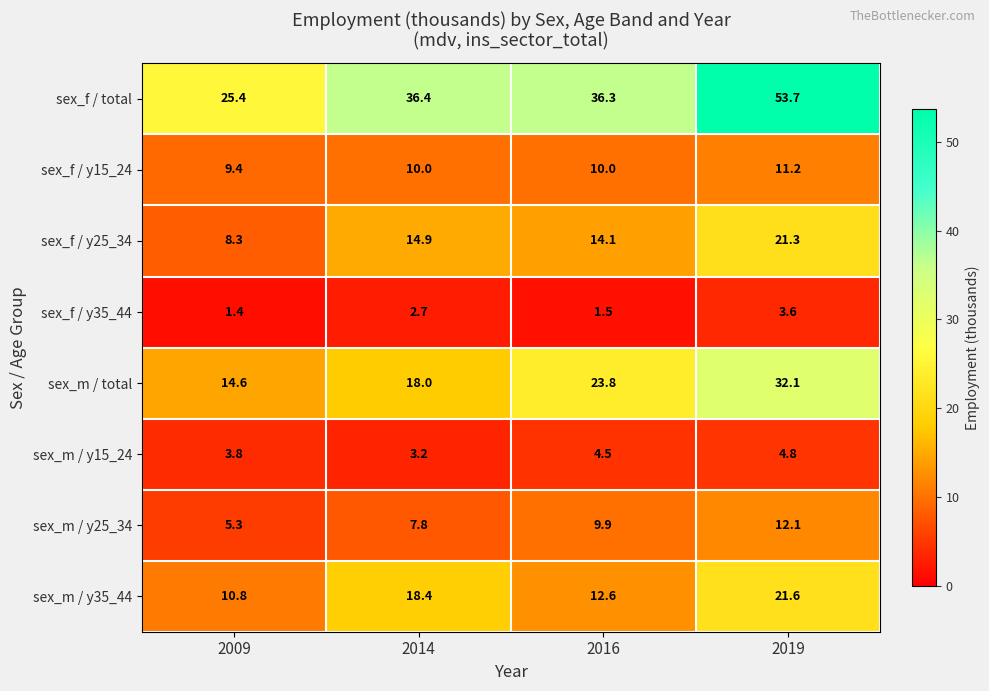

Where is sex_m / y15_24 nearest to the value 4?

2009